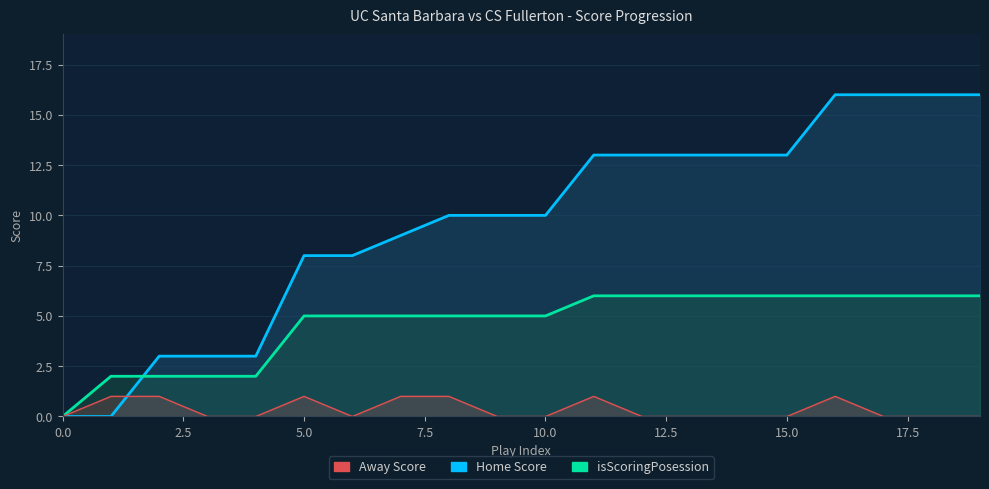

Count the isScoringPosession values in the range 0 to 1.

20